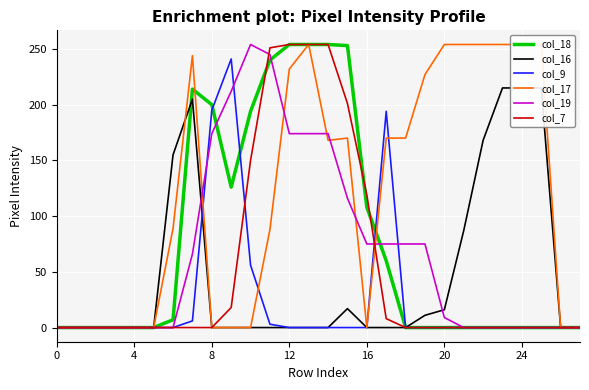

Which series has the largest range (max minus min)?

col_18